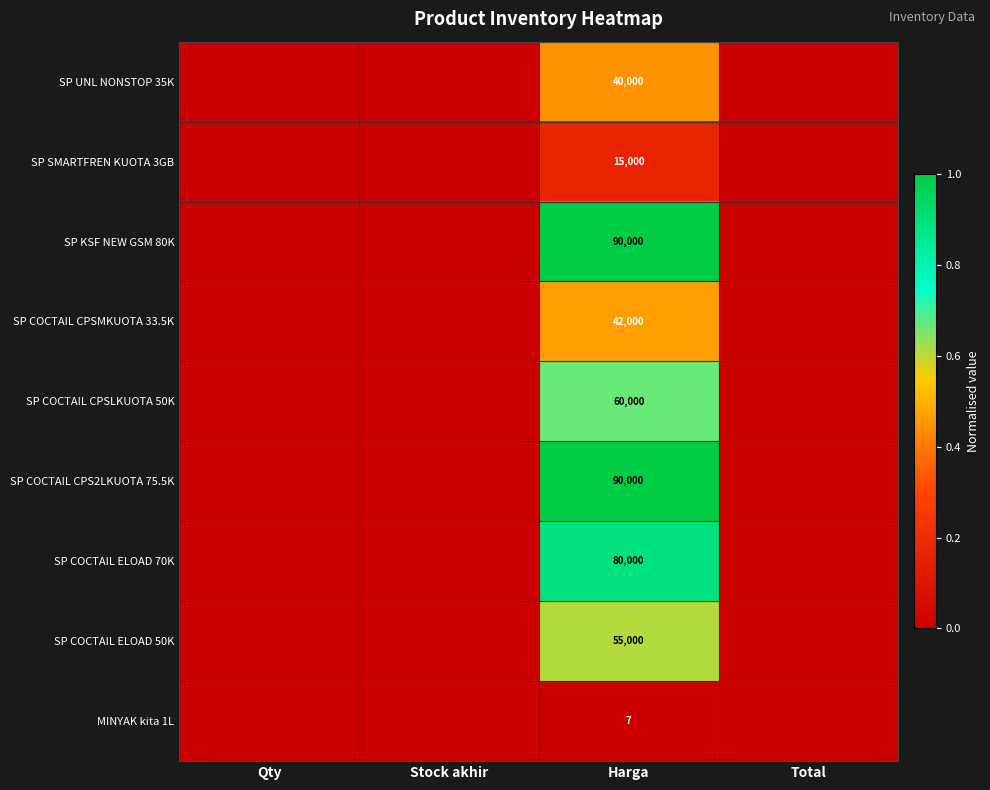

The value of SP SMARTFREN KUOTA 3GB at Harga is 19844. True or false?

False